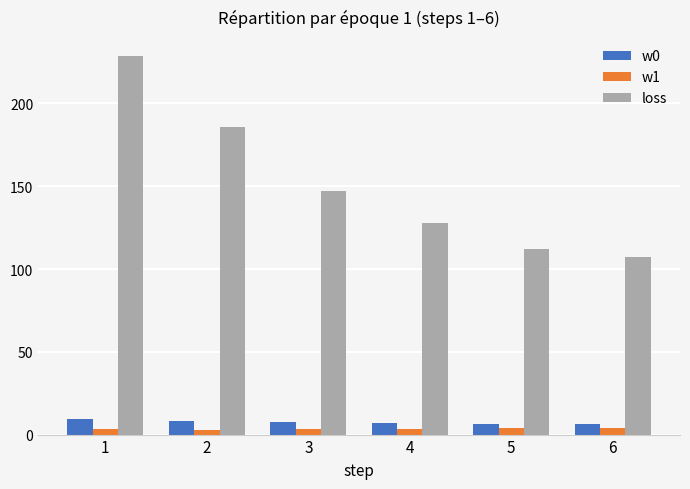

Which category has the highest value across all series?

1